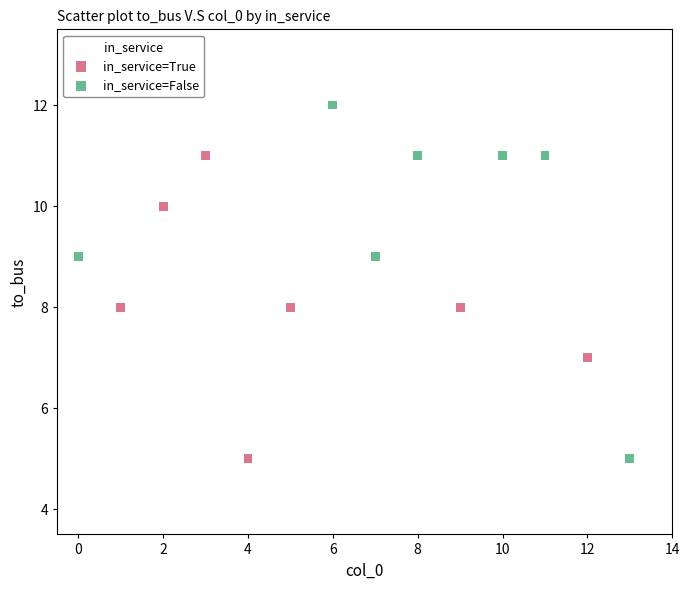

Which series contains the highest Y value?

in_service=False